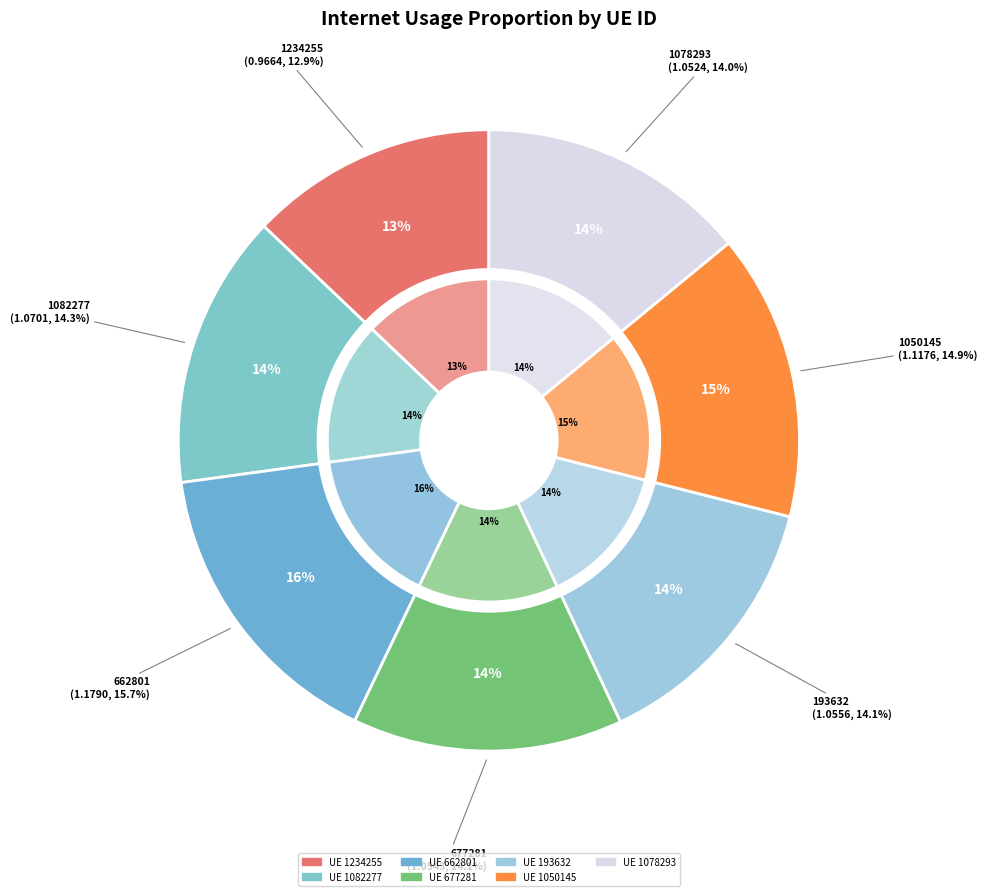

How many segments does this pie chart have?

7